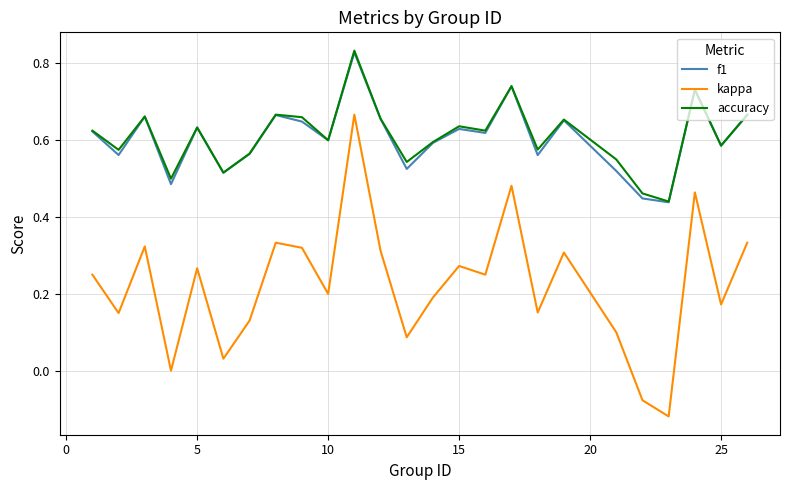

True or false: kappa and accuracy cross at least once.

False